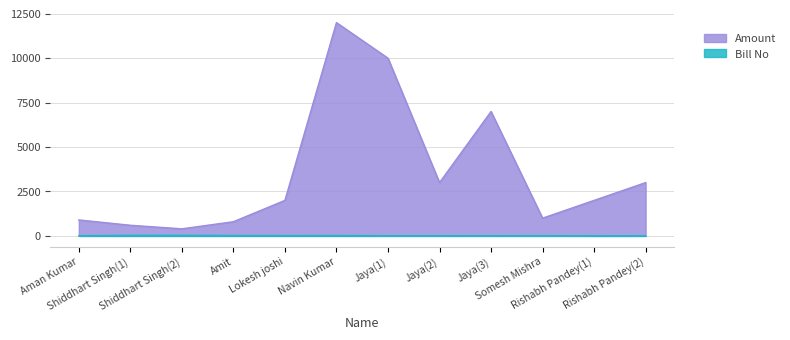

What is the label of the 5th point from the left?

Lokesh joshi